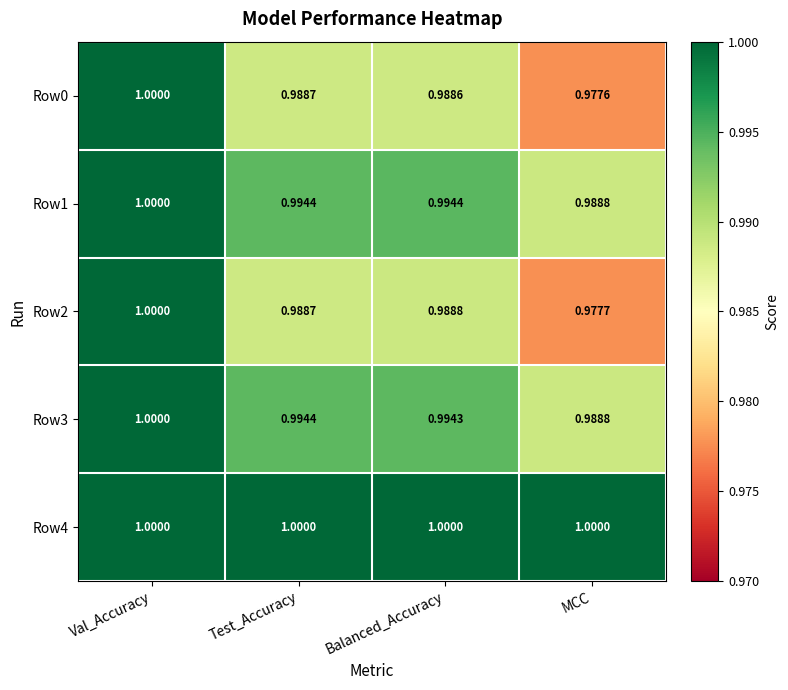

At which label is Row3 closest to 0?

MCC